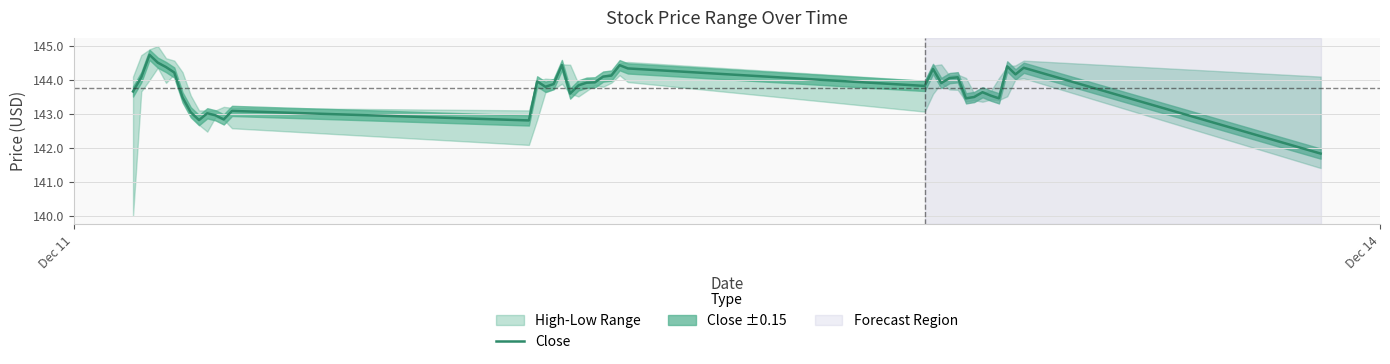

True or false: the data shows 82.6 at 27.

False